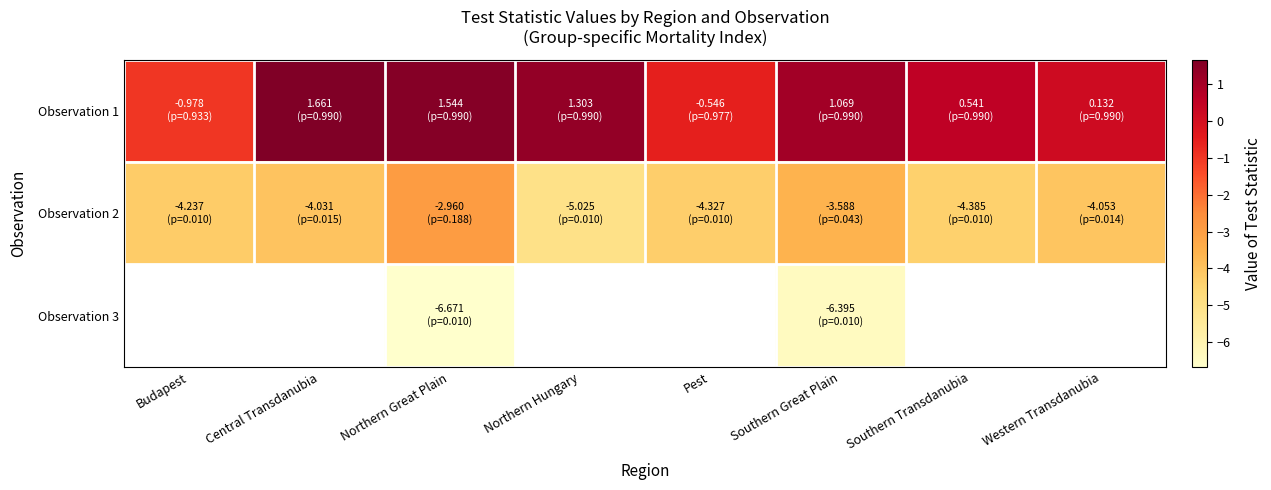

Count the number of categories in the chart.

8